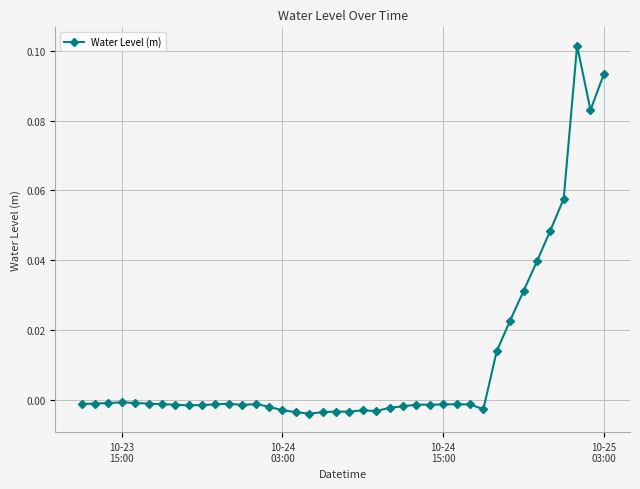

What is the sum of all values?

0.4